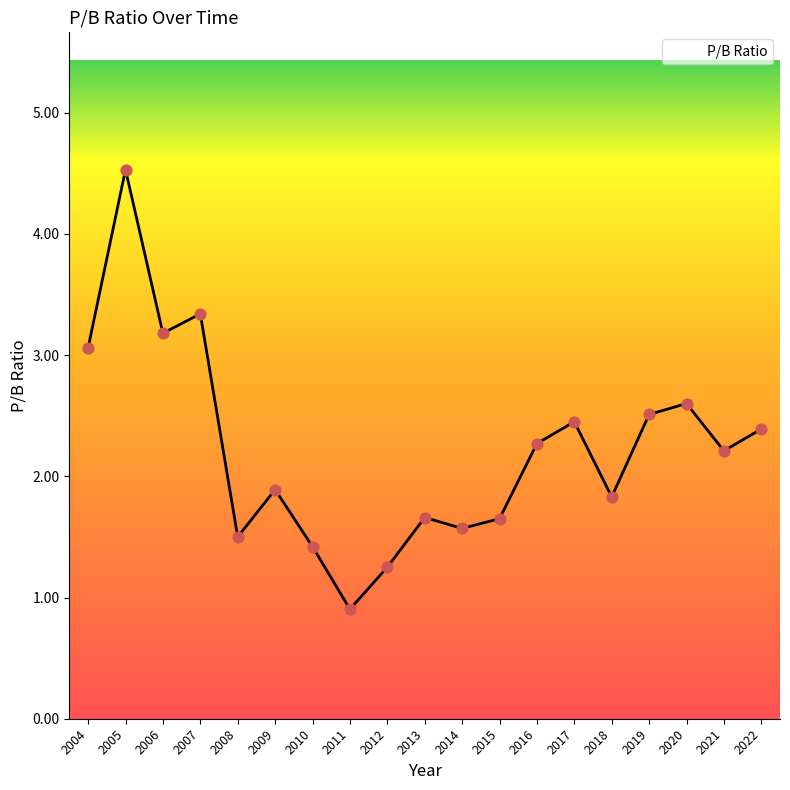

Which has a higher value, 2018 or 2009?

2009